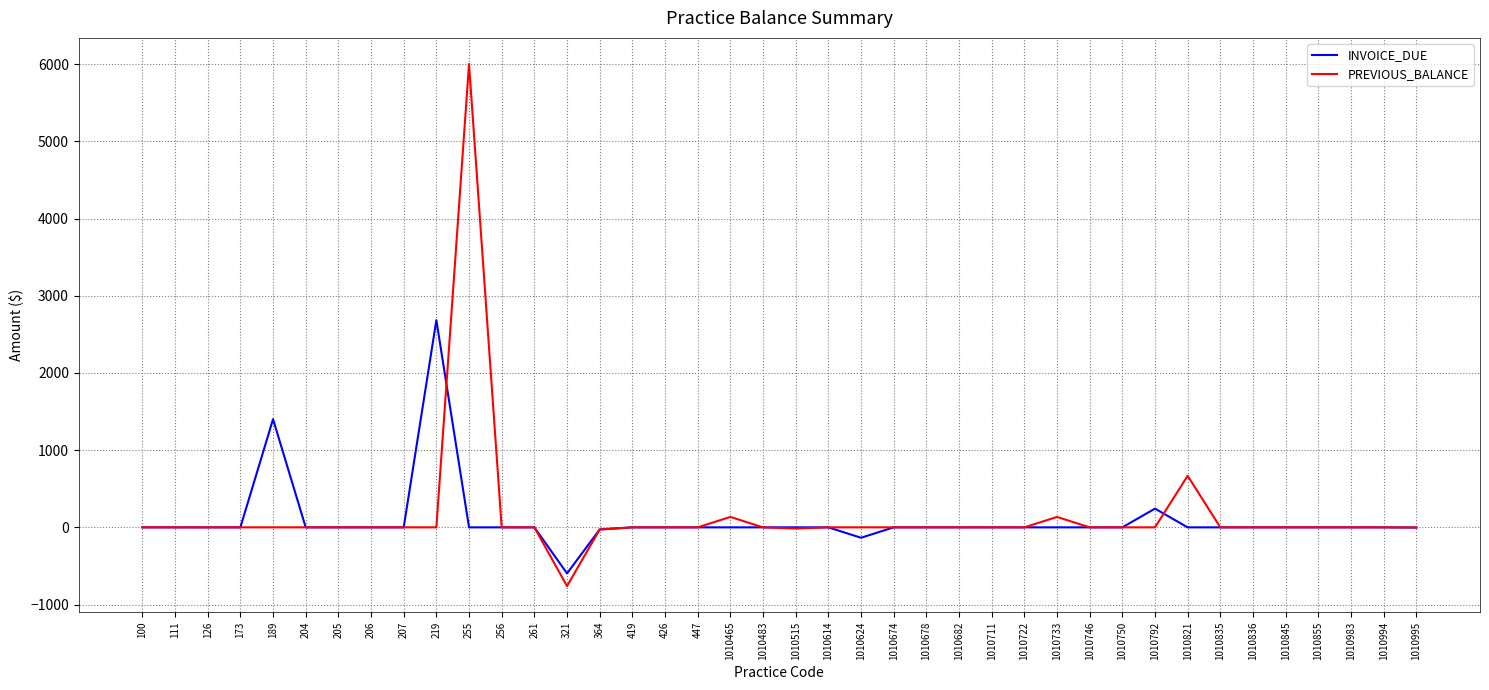

List the series in order of their peak value, highest first.

PREVIOUS_BALANCE, INVOICE_DUE